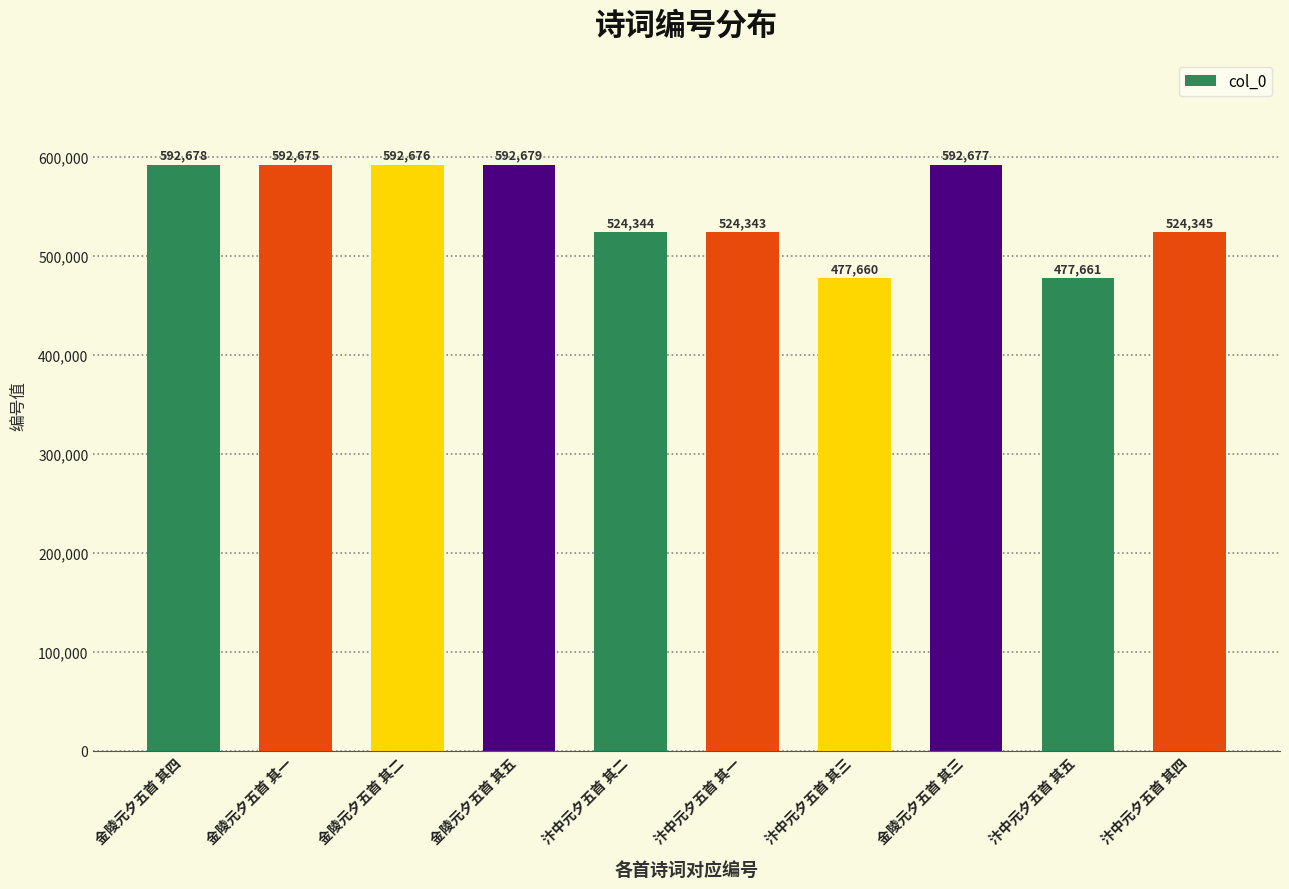

Which has a higher value, 金陵元夕五首 其三 or 金陵元夕五首 其五?

金陵元夕五首 其五